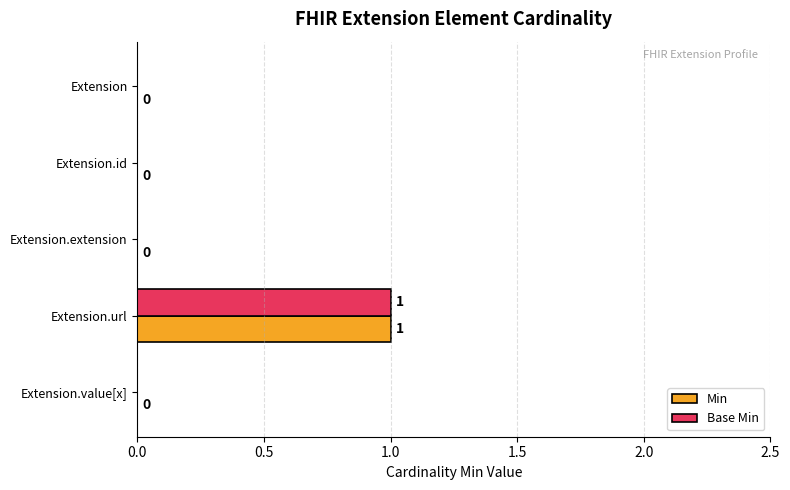

What is the sum of all Base Min values?

1